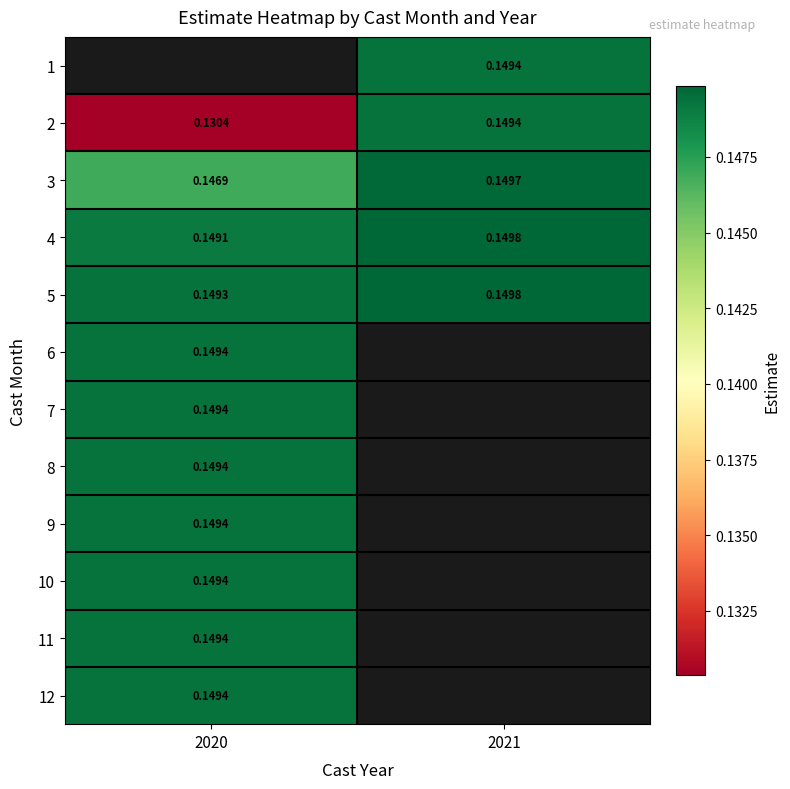

What is the sum of all 4 values?

0.3